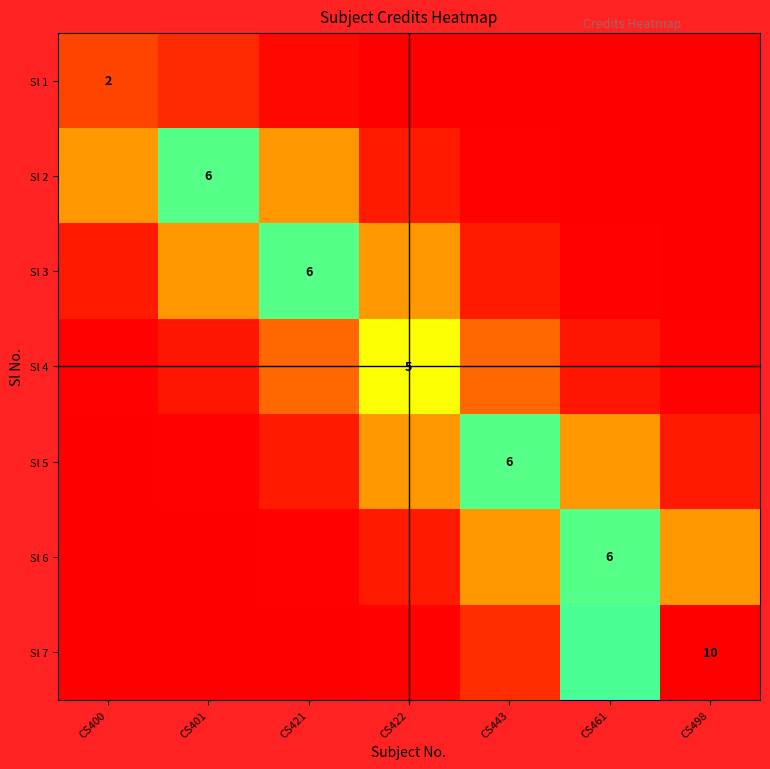

What is the difference between the maximum and second lowest values in the Sl 2 series?

6.0